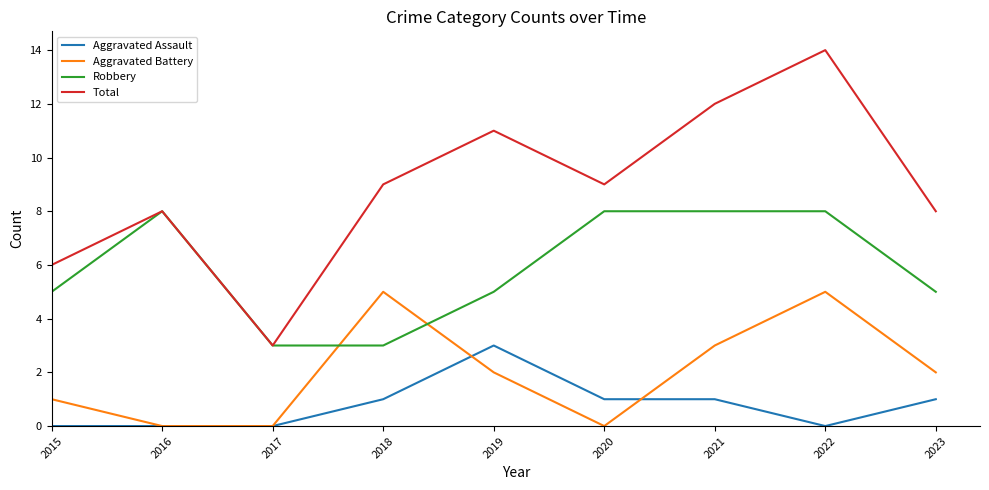

The value of Aggravated Assault at 2018 is 2. True or false?

False